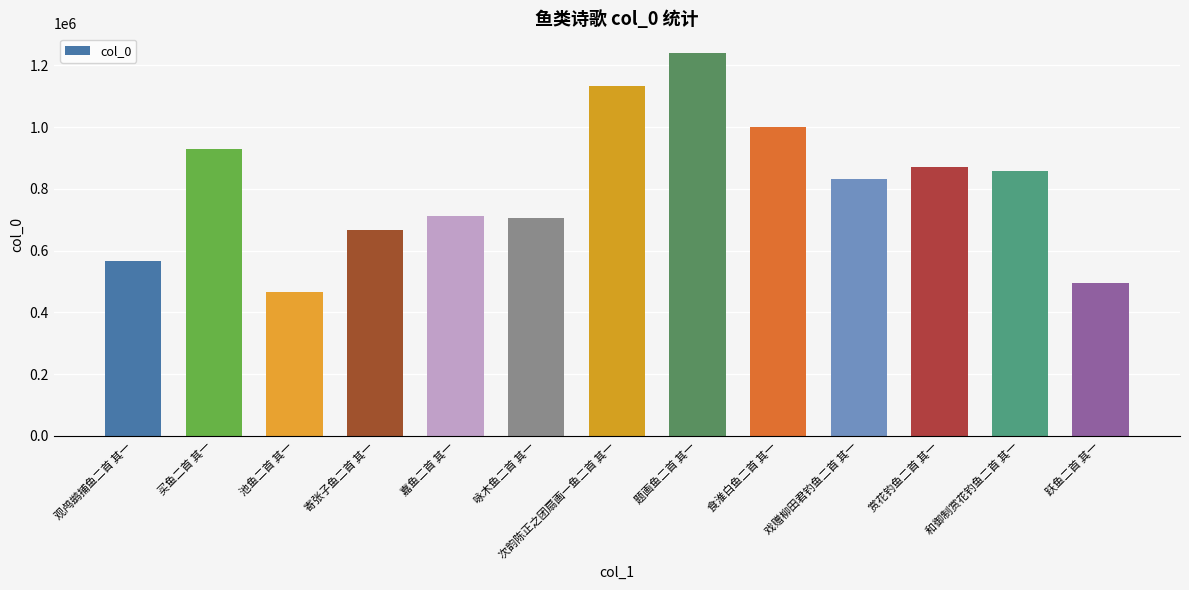

What position from the right is 题画鱼二首 其一?

6